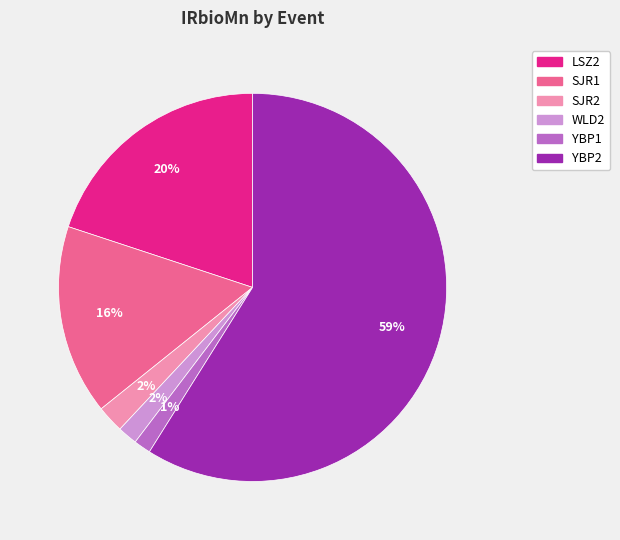

To the nearest percent, what is the combined percentage of WLD2 and LSZ2?

22%